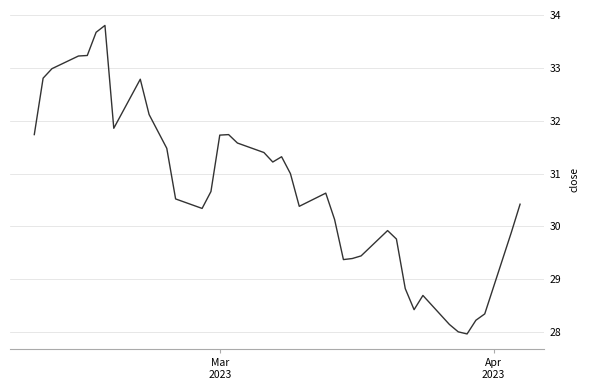

What is the greatest value displayed?

33.8